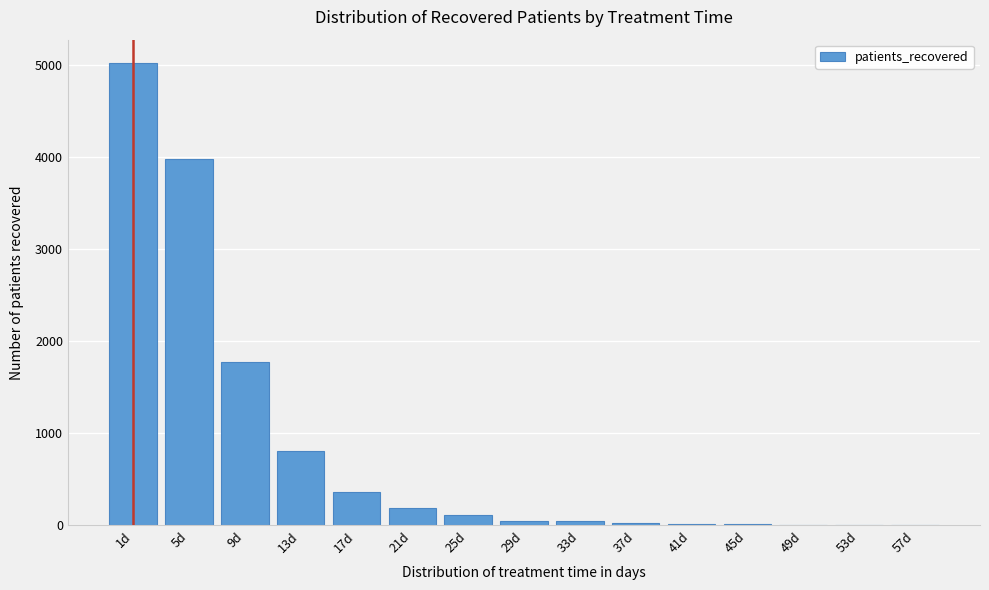

At which label is the value closest to 2510?

9d